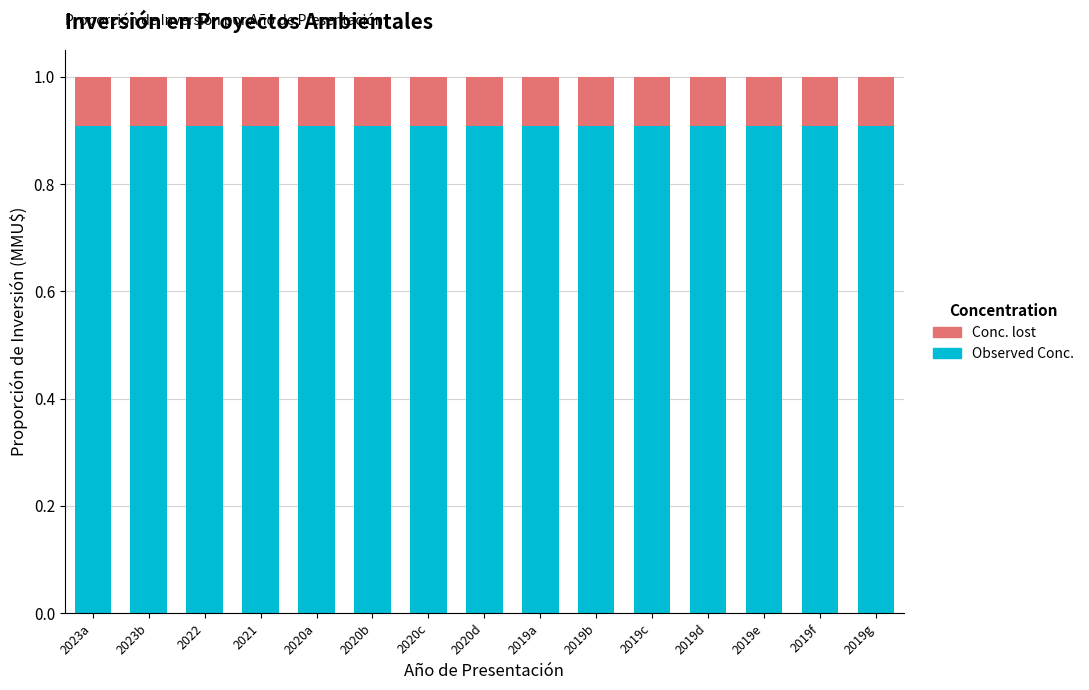

Are the bars grouped side by side (vs. stacked)?

No